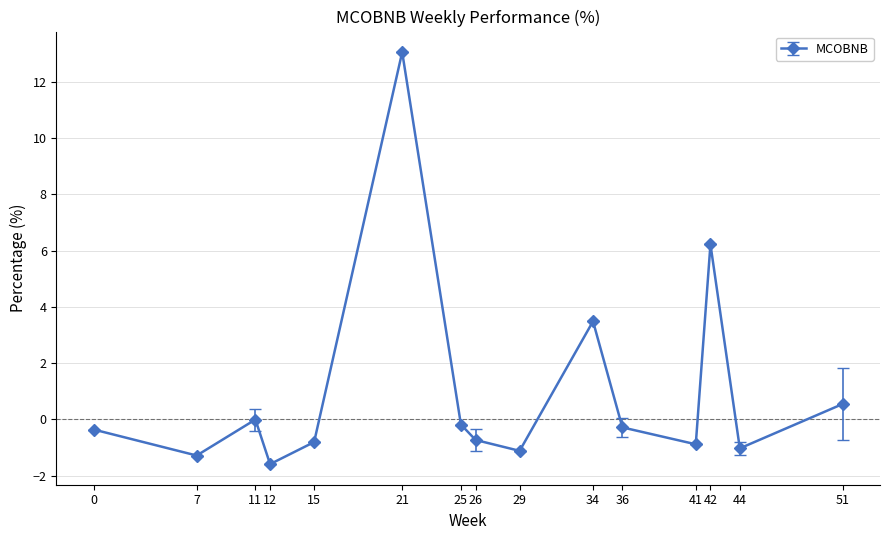

True or false: there are more than 1 points higher than both neighbors.

True